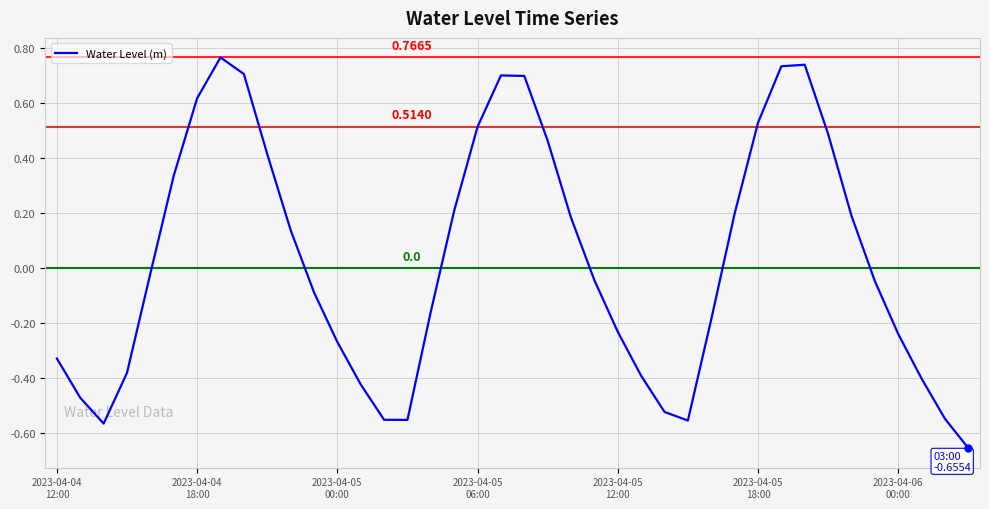

What is the difference between the maximum and minimum values?

1.4